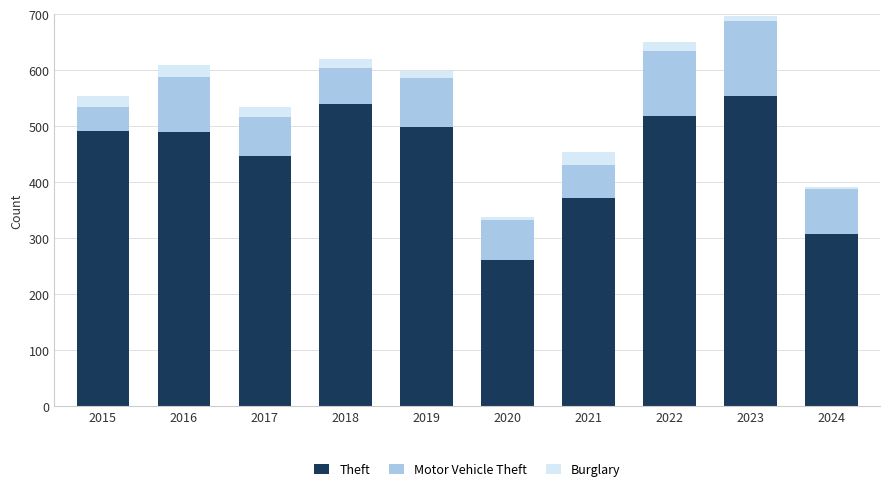

What is the difference between the maximum and minimum values in the Theft series?

293